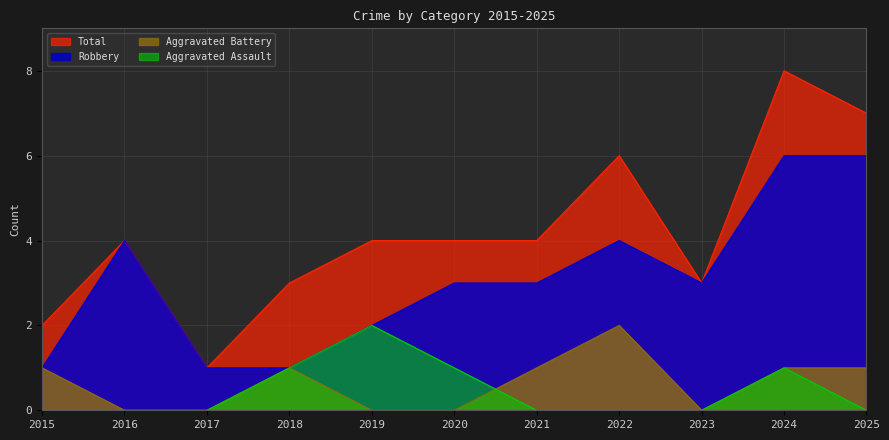

Which series changed the most between 2018 and 2021?

Robbery